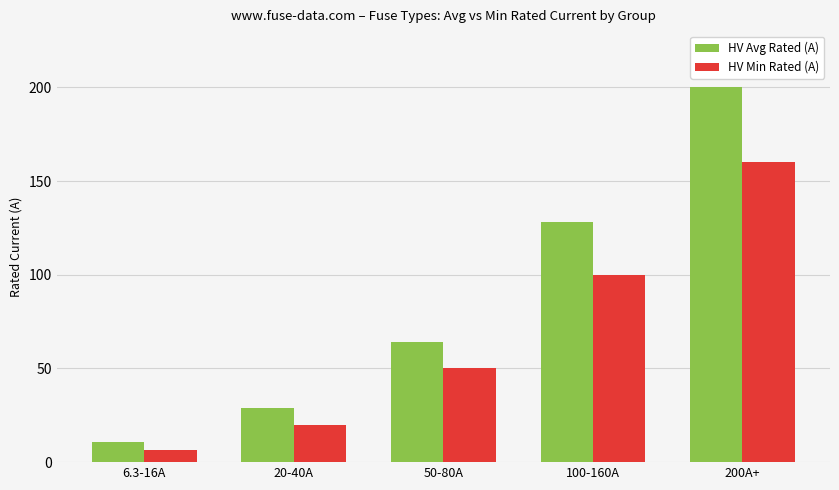

What are all the series names shown in the legend?

HV Avg Rated (A), HV Min Rated (A)